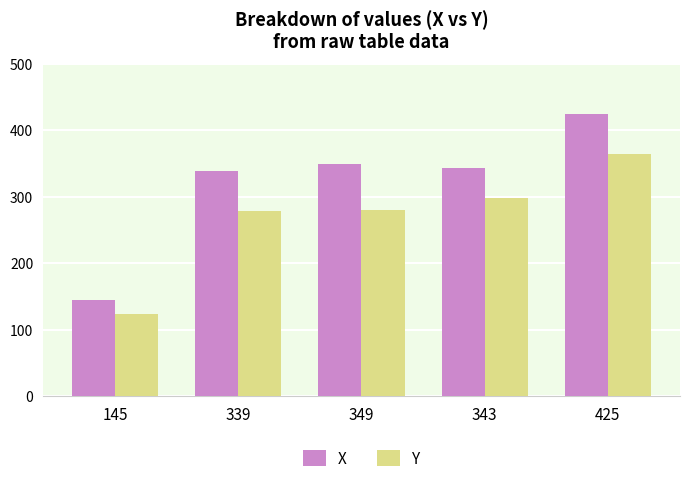

At which category does the chart reach its minimum across all series?

145